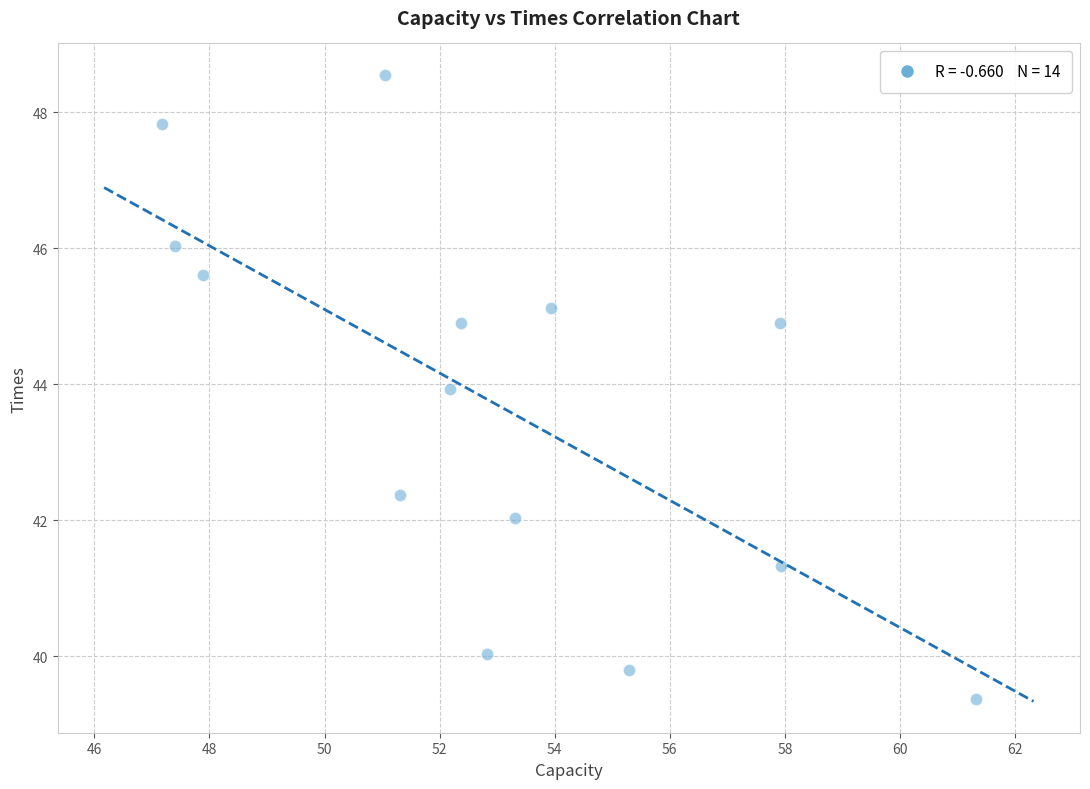

What is the range of X values (max minus min)?

14.1